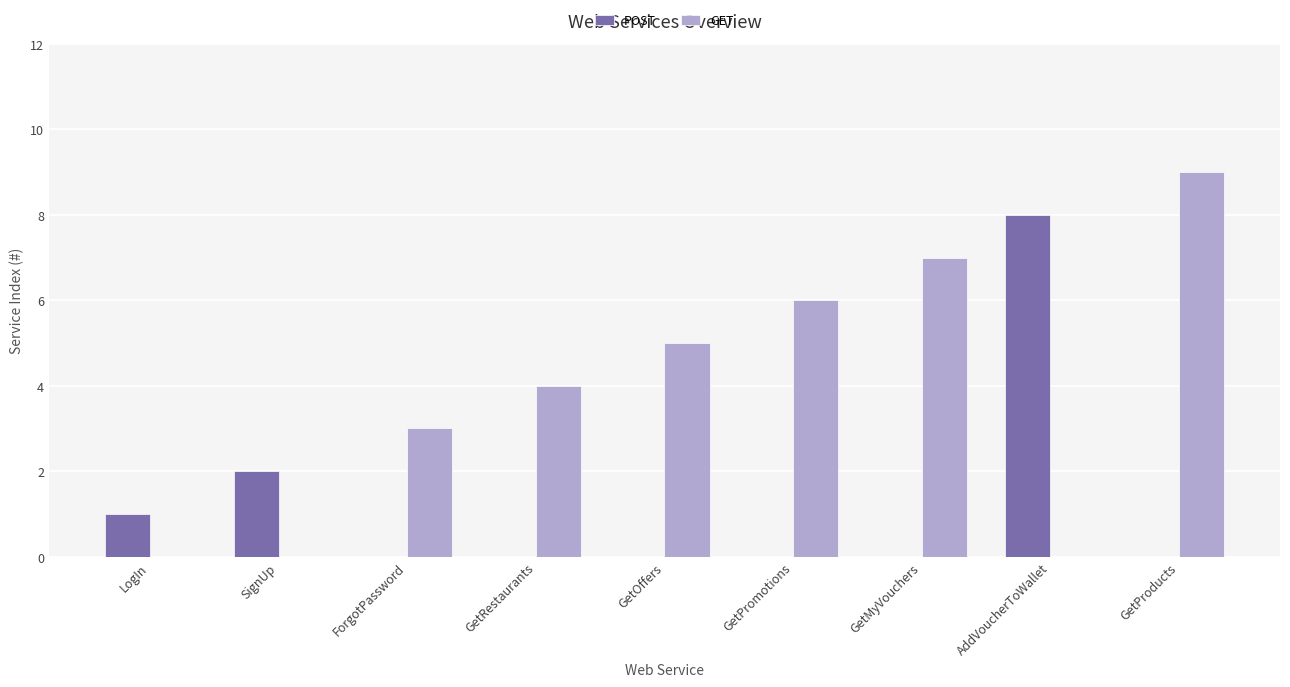

What is the maximum value for POST?

8